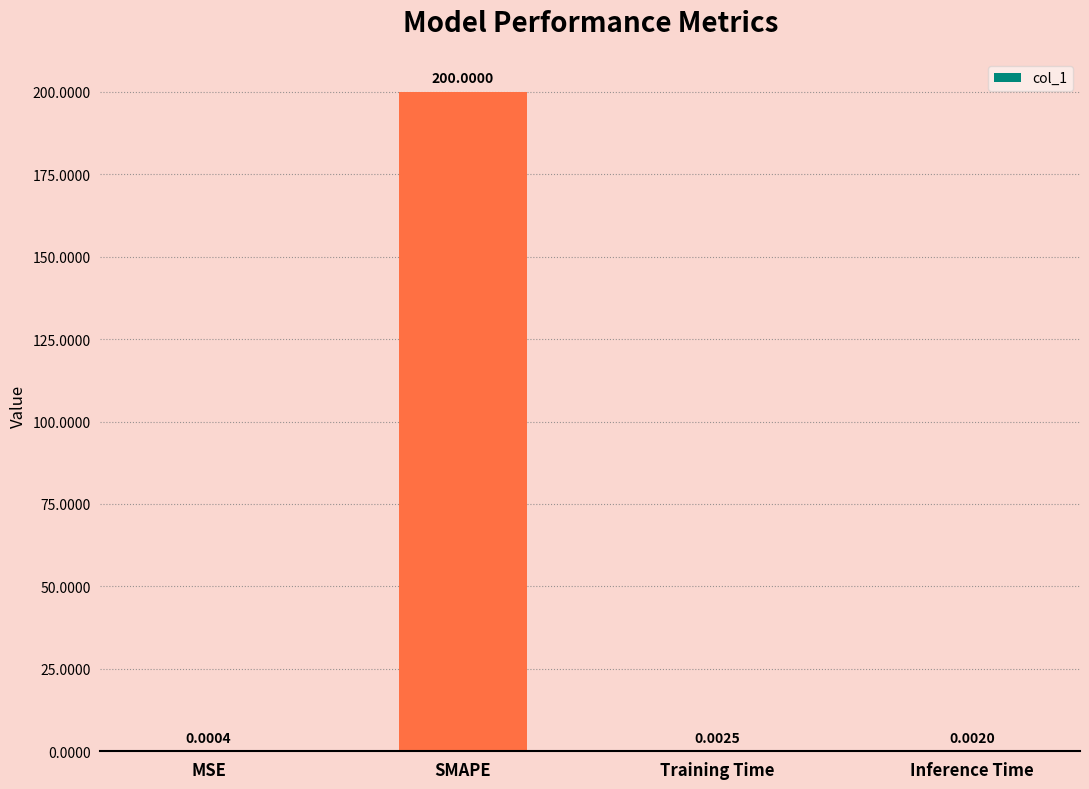

What is the sum of all values?

200.0